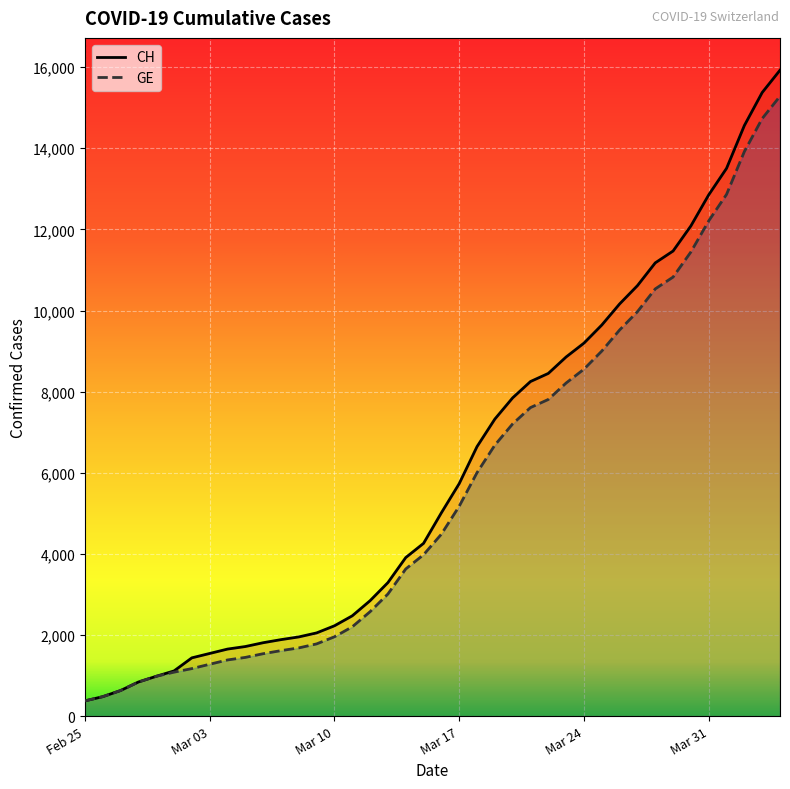

What is the greatest value displayed?

15926